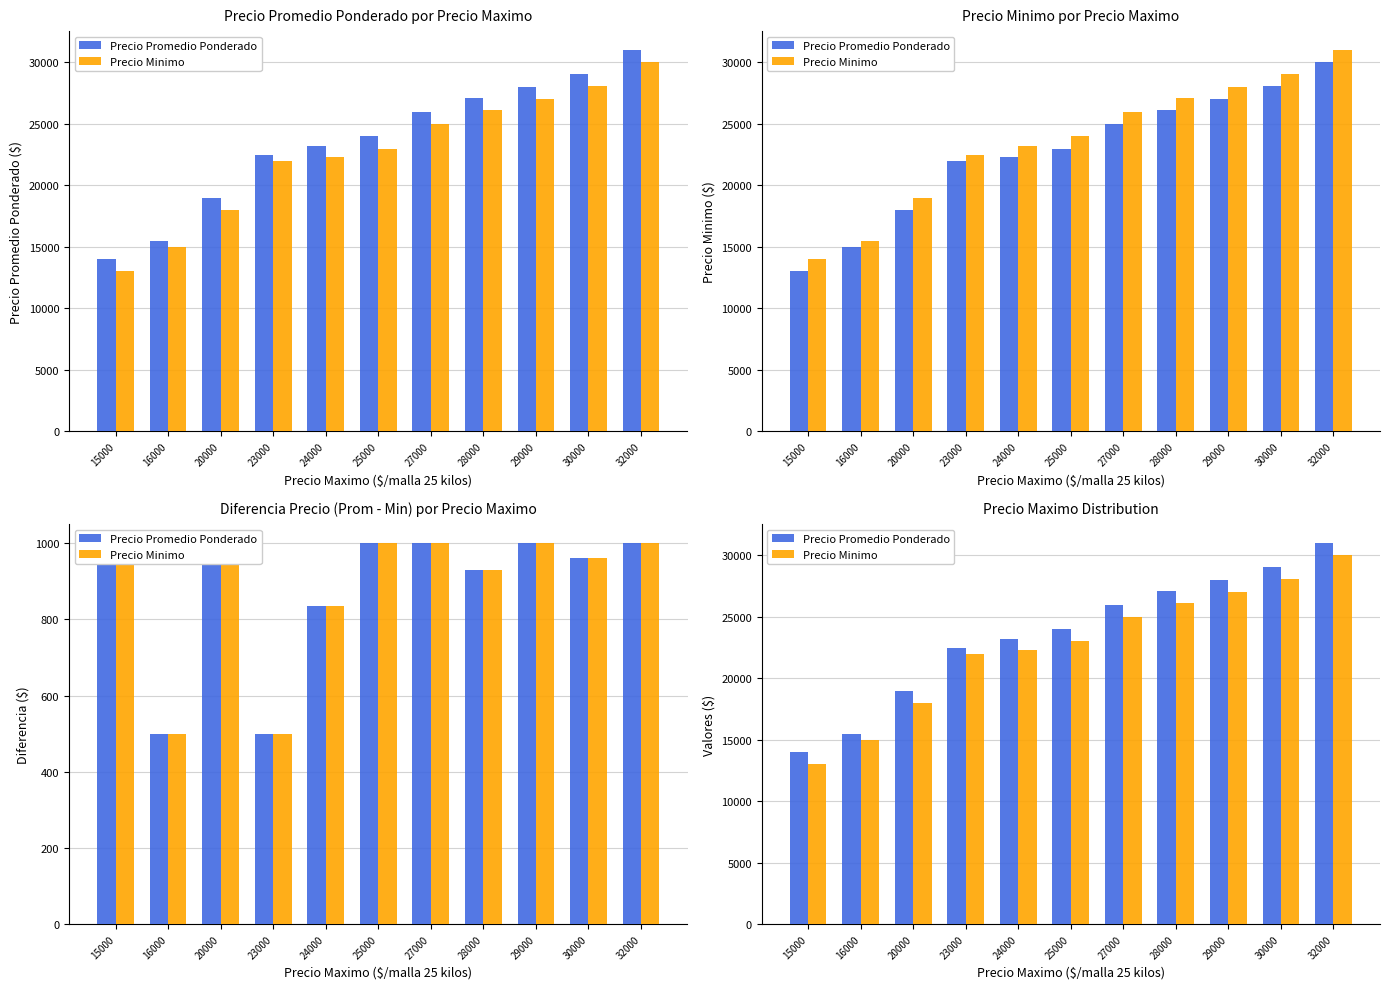

How many bars are there in total?

22